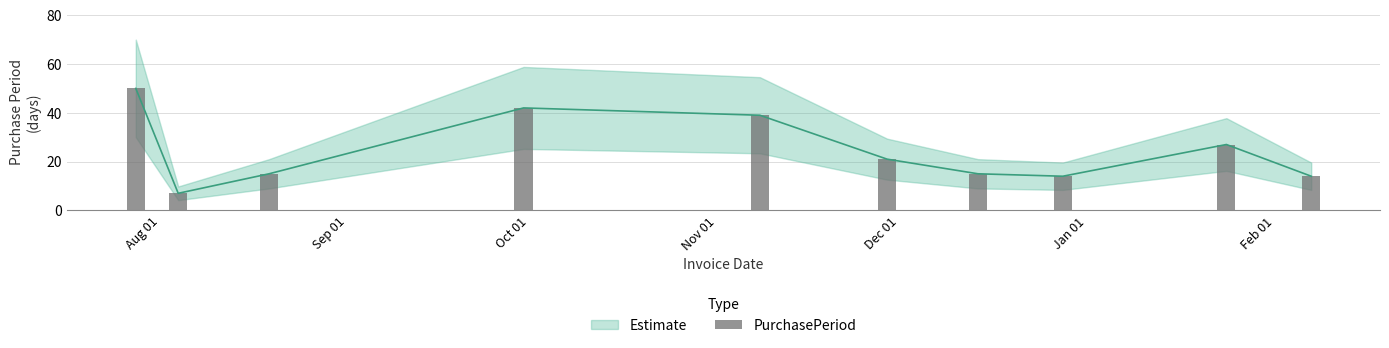

What is the approximate value at Feb 01, to the nearest 10?

20